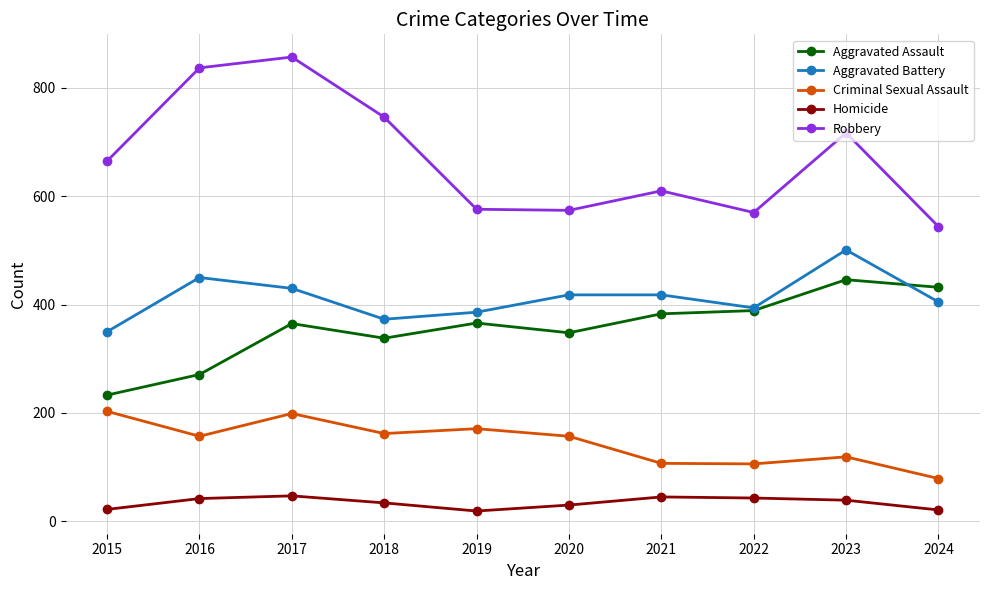

At which category does Aggravated Assault reach its first local peak?

2017